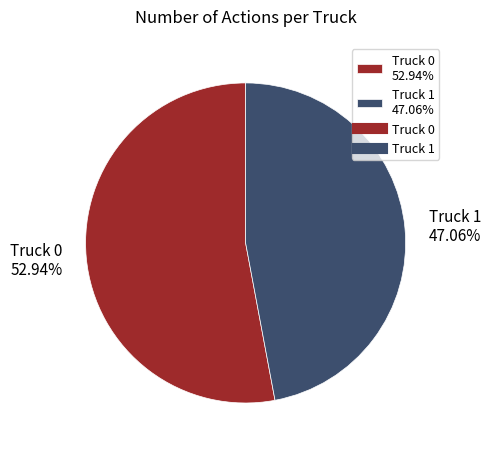

Is it true that Truck 1 is 33% of the pie?

False